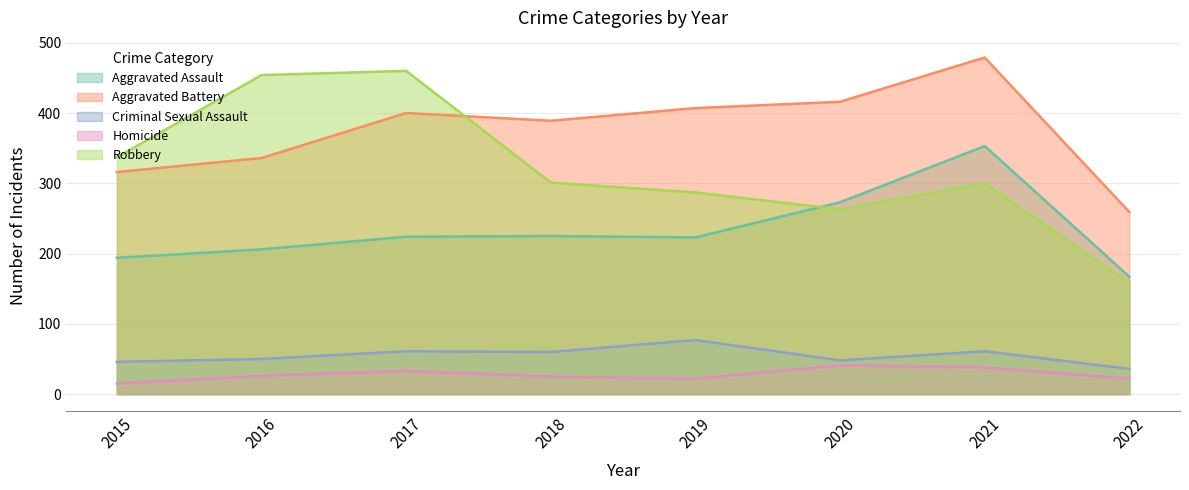

Where do Robbery and Aggravated Assault first cross each other?

2019 and 2020